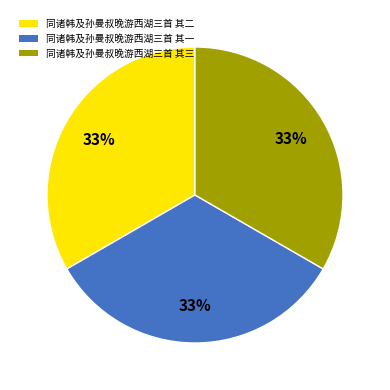

Is it true that 同诸韩及孙曼叔晚游西湖三首 其二 is 33% of the pie?

True